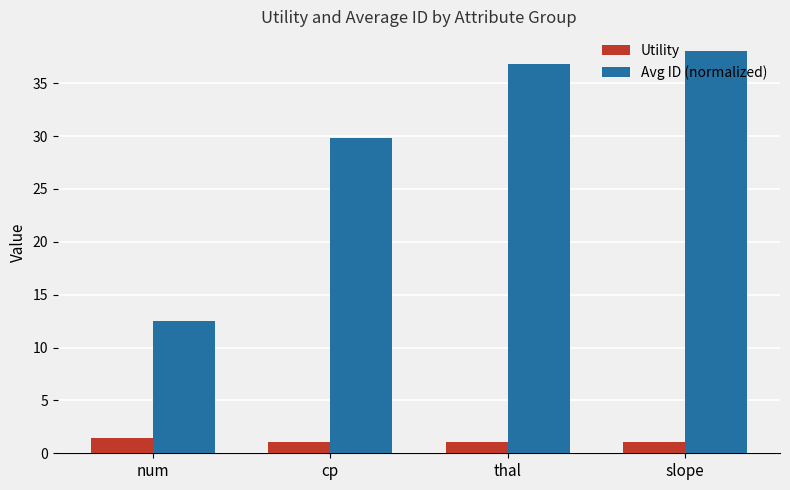

Read the Utility value at slope.

1.0